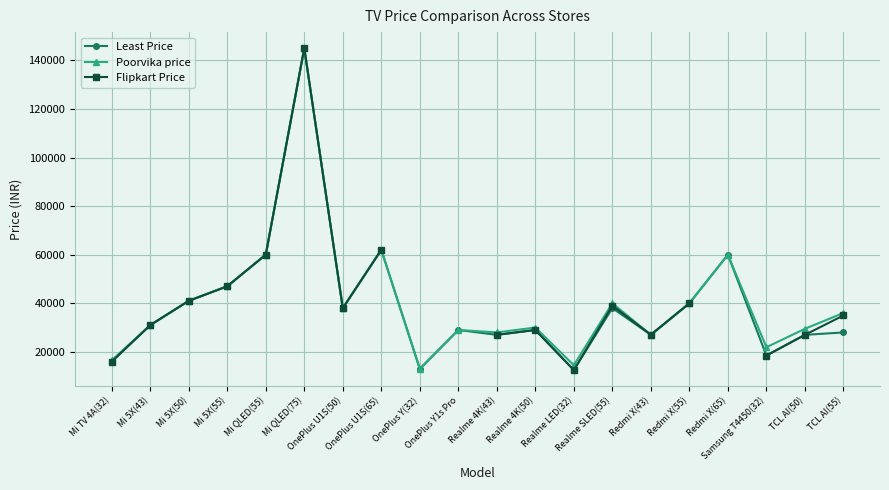

List the series in order of their peak value, lowest first.

Least Price, Poorvika price, Flipkart Price